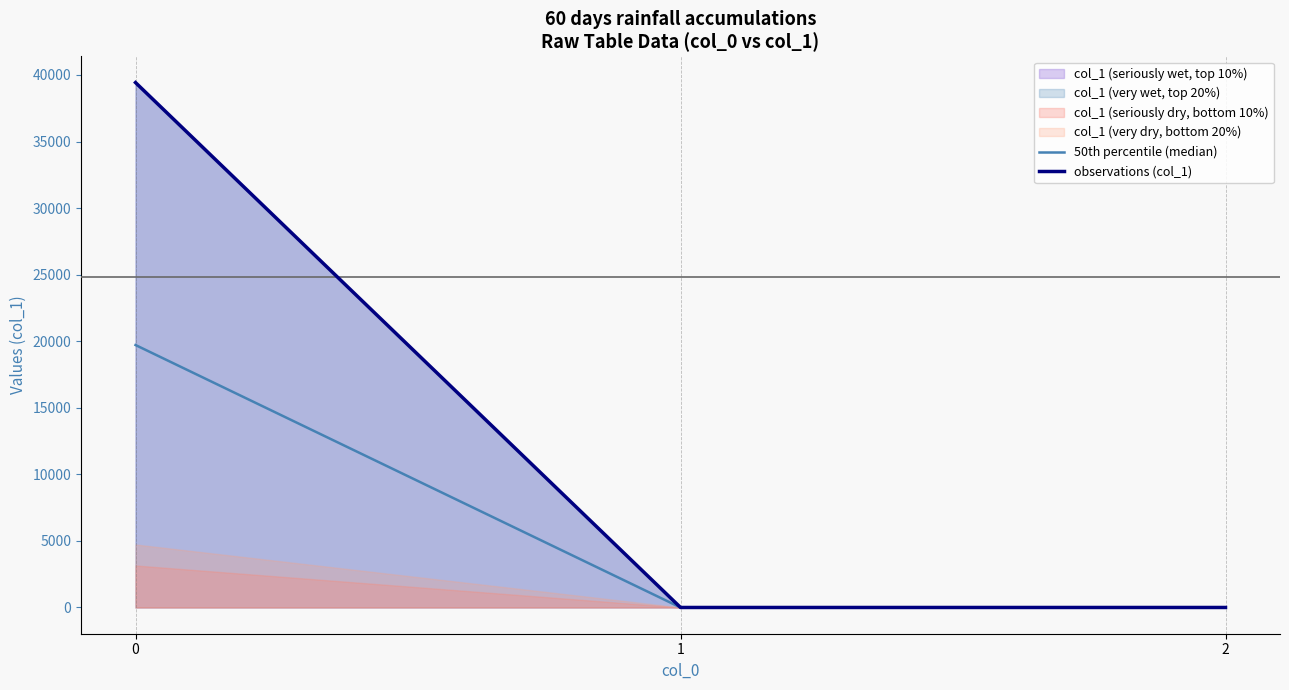

Reading left to right, what are all the values shown in this chart?

50th percentile (median): 0=19714.3	1=0.0	2=0.0
observations (col_1): 0=39428.6	1=0.1	2=0.0